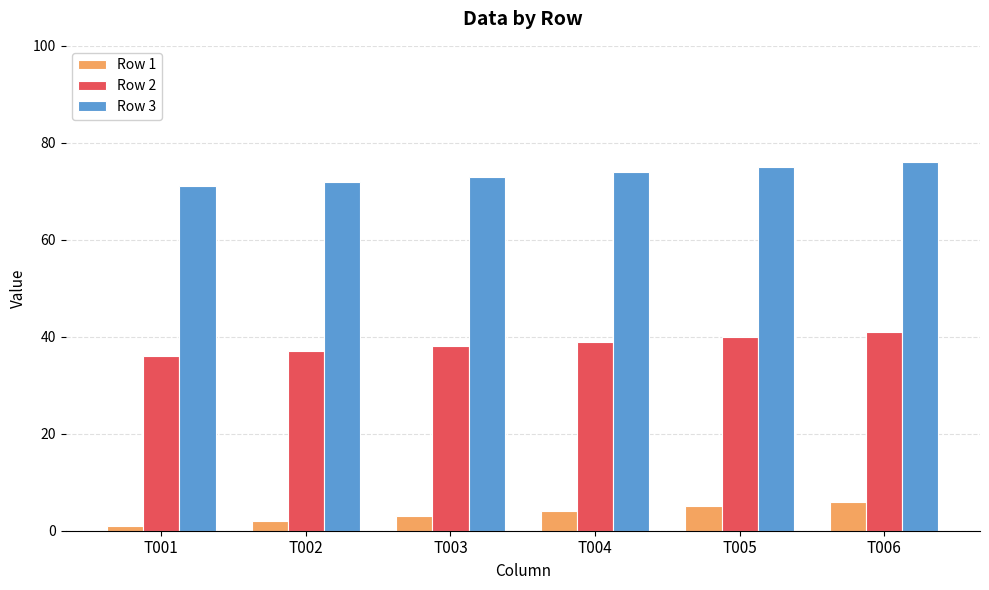

Which label corresponds to the largest value in the chart?

T006